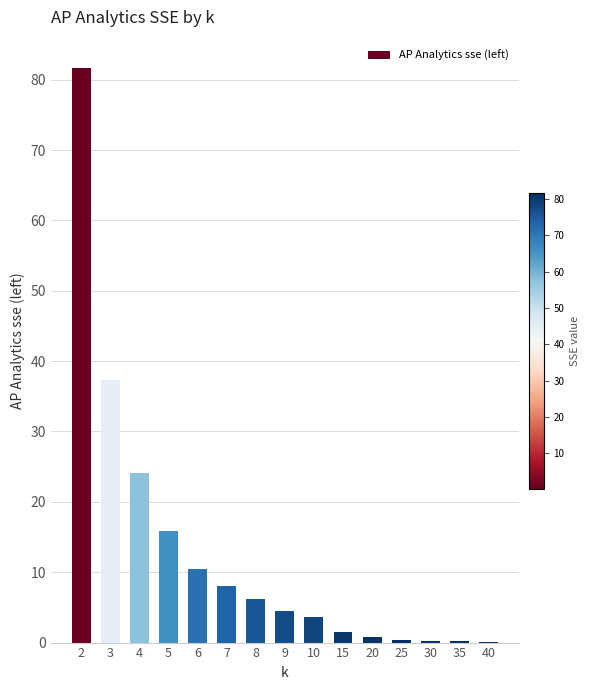

What is the difference between the values at 35 and 30?

0.1